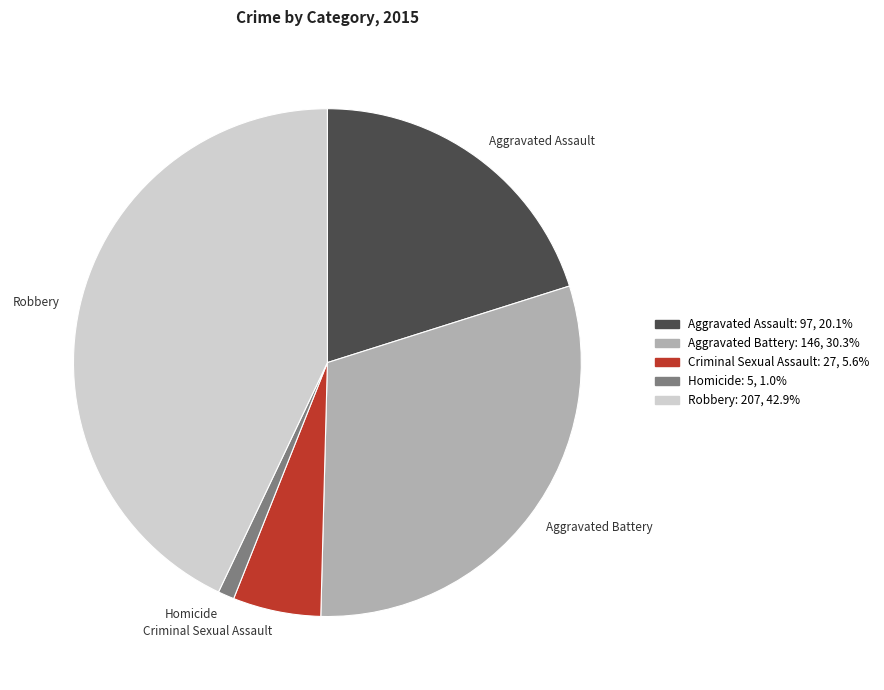

Rank the categories by value from lowest to highest.

Homicide, Criminal Sexual Assault, Aggravated Assault, Aggravated Battery, Robbery